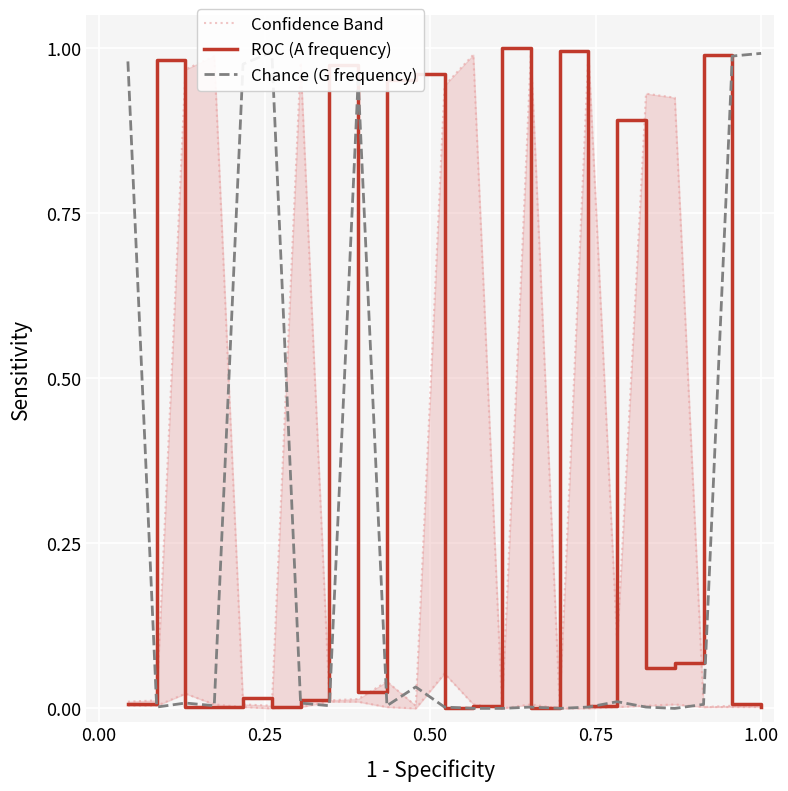

Does the chart display data point markers on the line(s)?

No